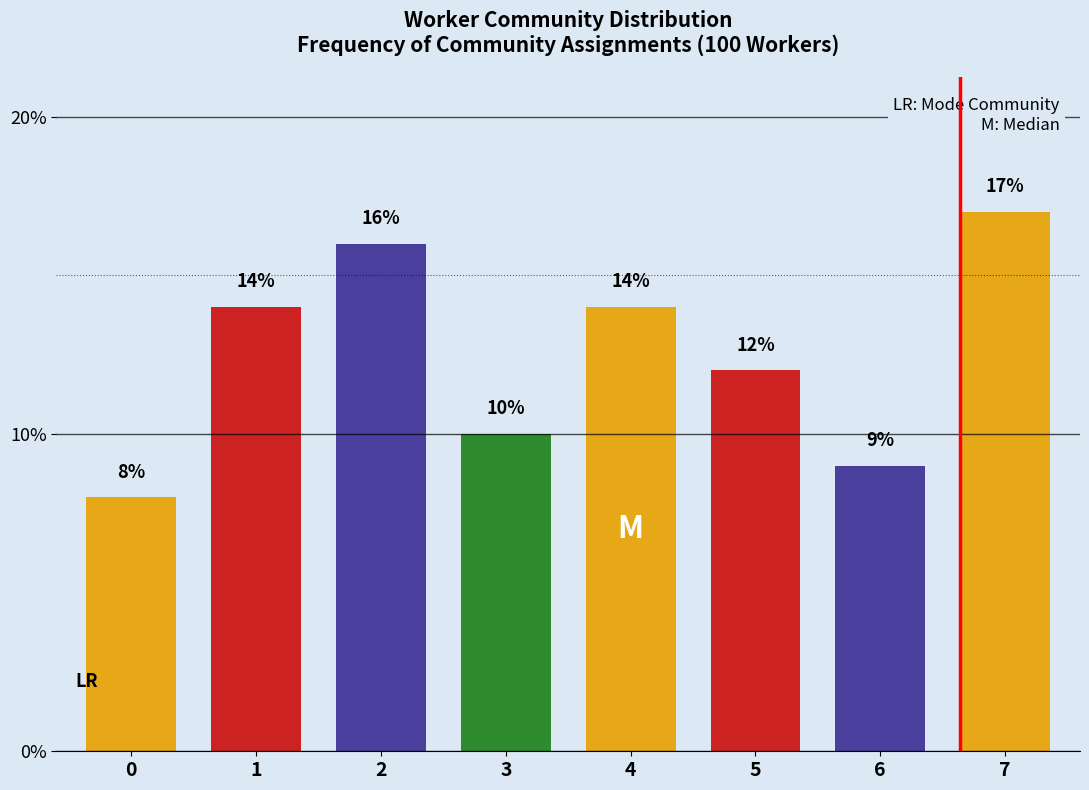

Reading left to right, transcribe all the data shown in this chart.

8.0	14.0	16.0	10.0	14.0	12.0	9.0	17.0